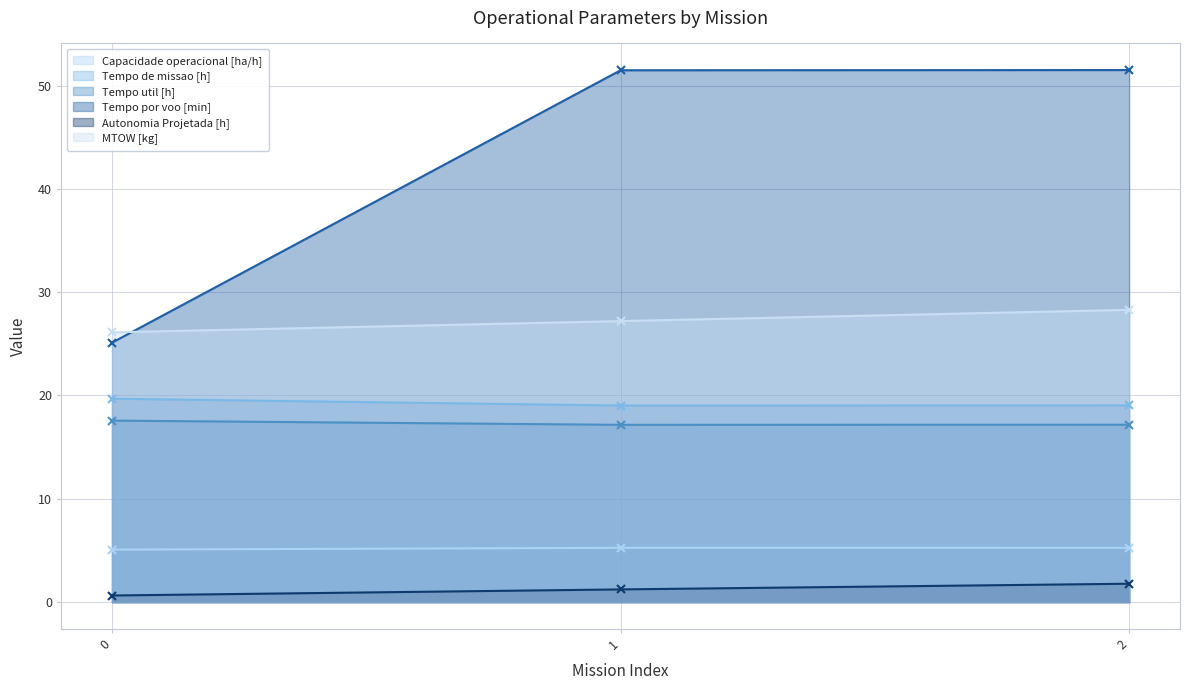

How many values in the Autonomia Projetada [h] series are below 1?

1